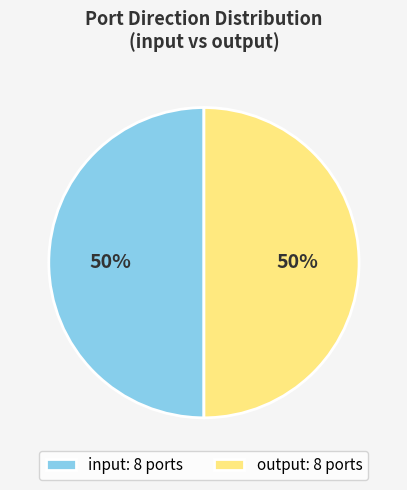

Approximately how many times larger is the value at input: 8 ports compared to output: 8 ports?

1.0